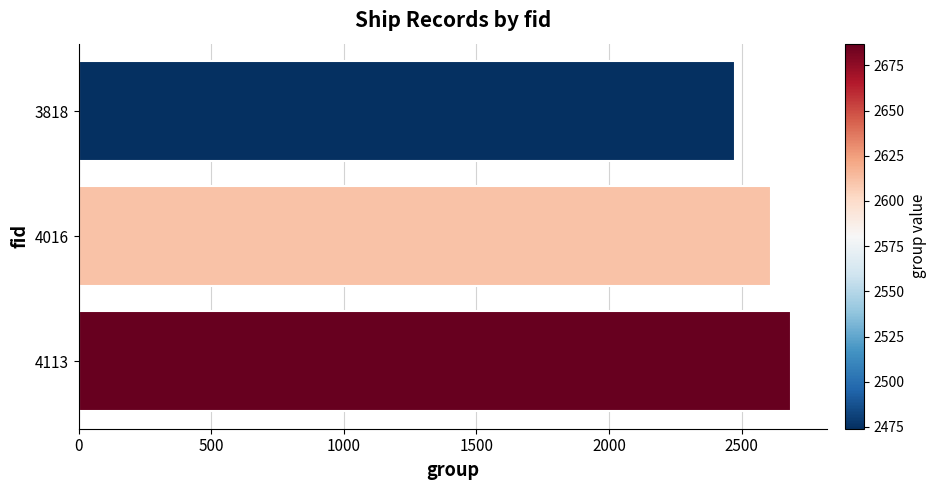

What is the average value?

2591